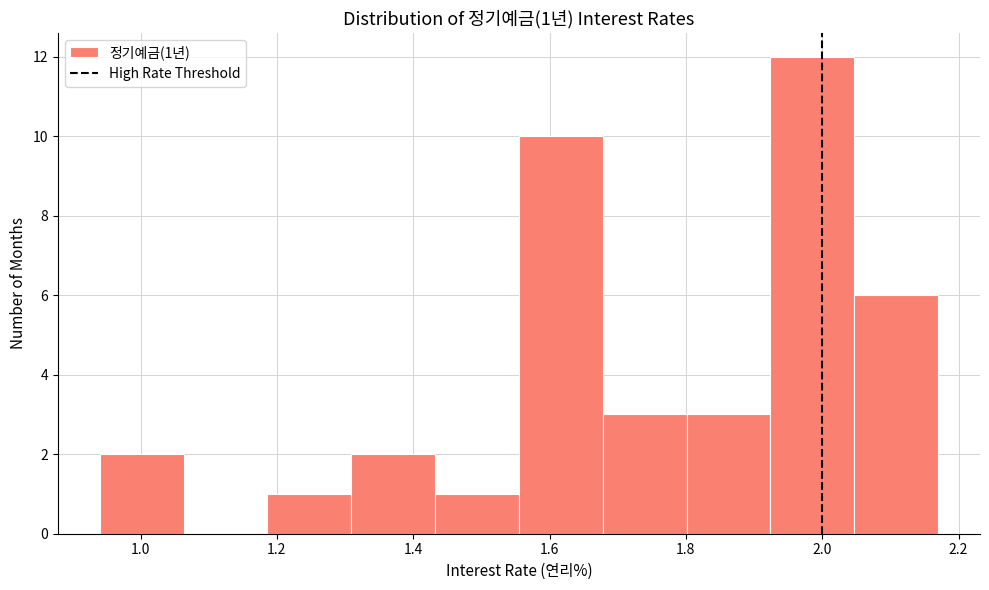

Which range on the x-axis has the tallest bar?

1.92 to 2.04